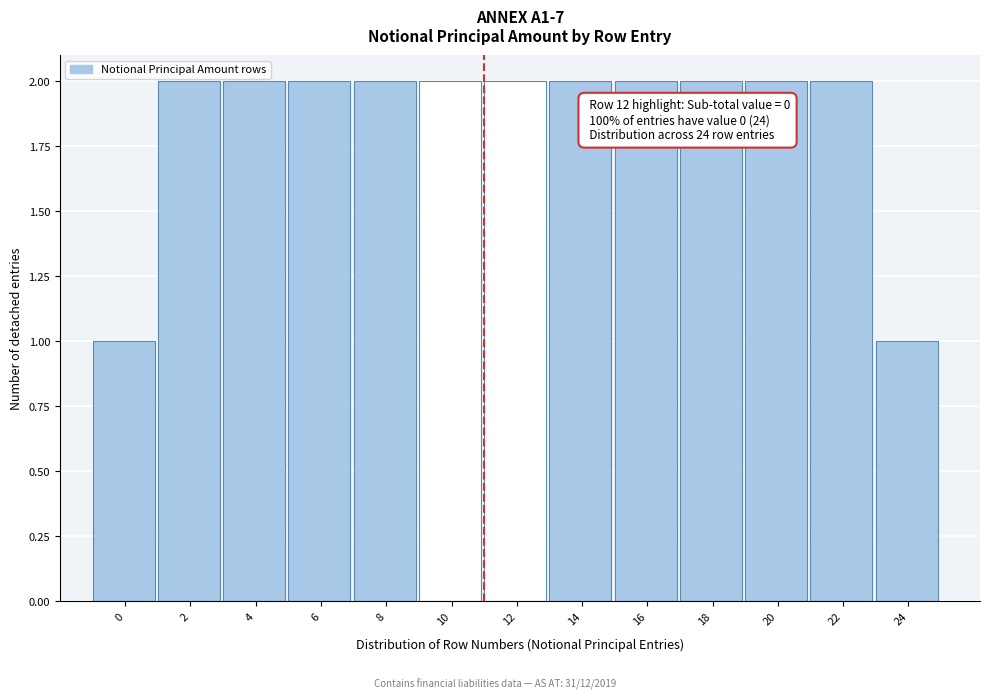

Reading left to right, list all the values displayed in this chart.

0=1	2=2	4=2	6=2	8=2	10=2	12=2	14=2	16=2	18=2	20=2	22=2	24=1